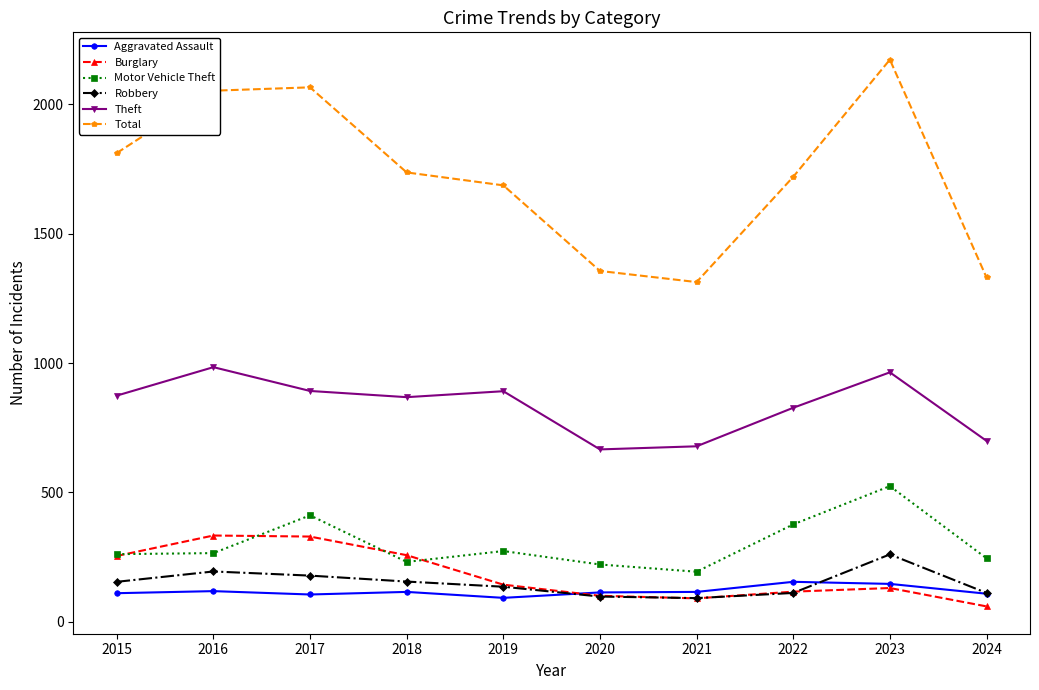

True or false: Aggravated Assault has a value of 108 at 2024.

True